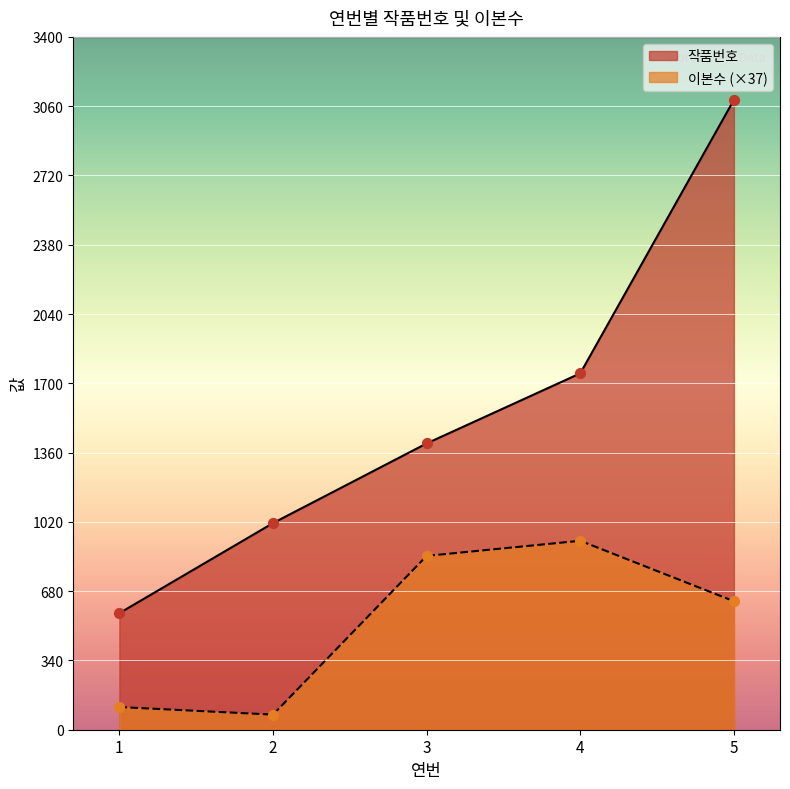

What are all the series names shown in the legend?

작품번호, 이본수 (×37)